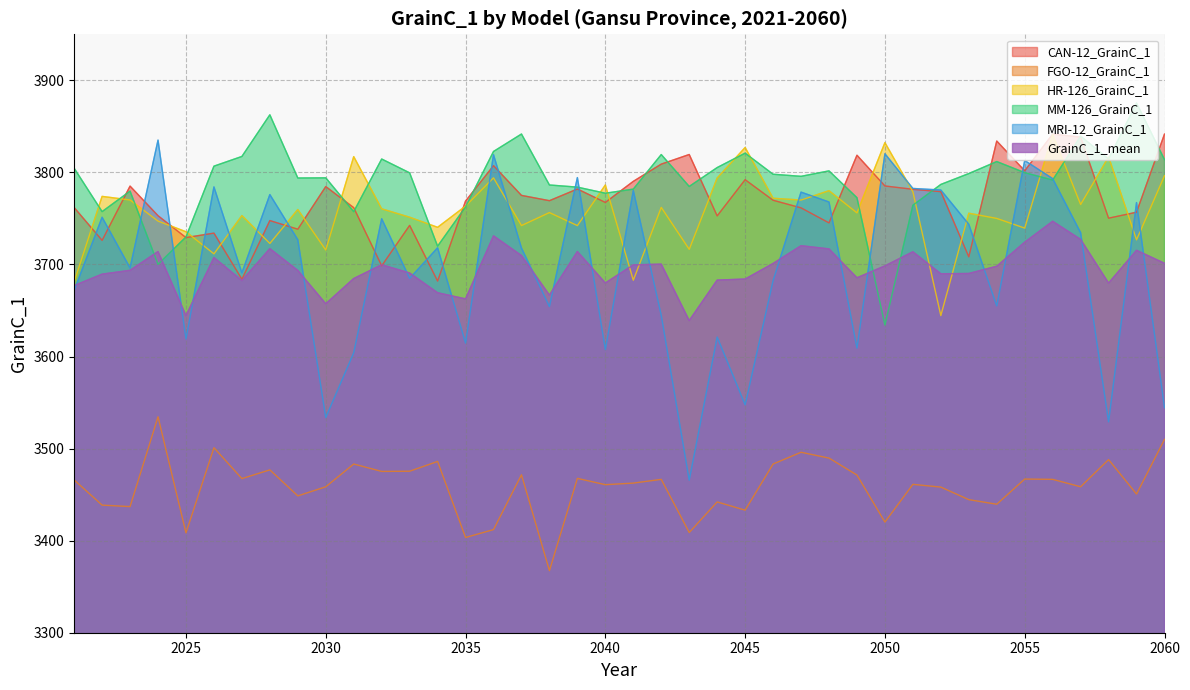

What is the sum of the MRI-12_GrainC_1 values at 2033 and 2023?

7381.1